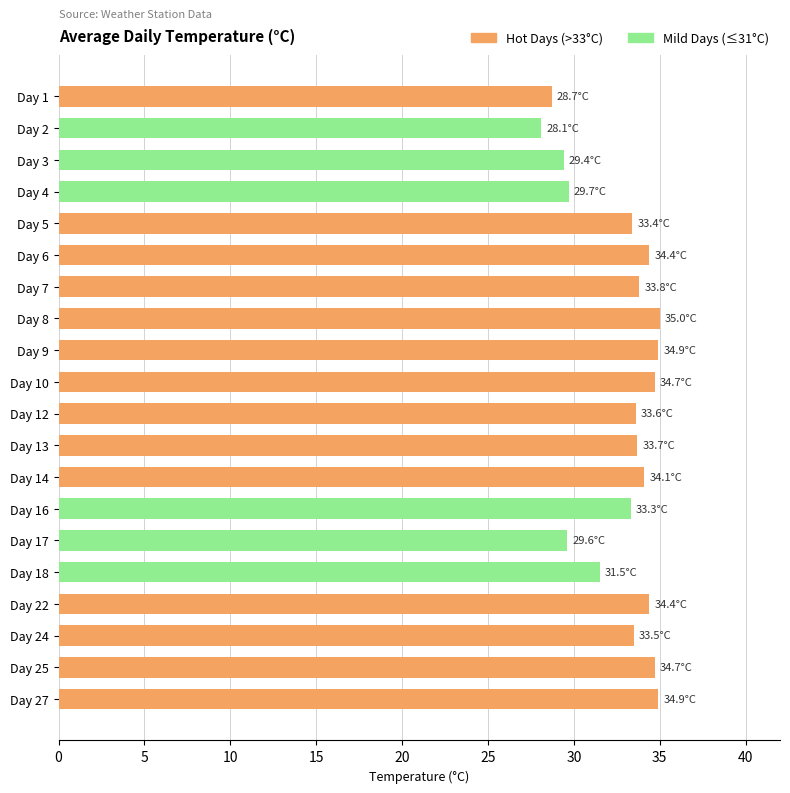

Between Day 10 and Day 24, which is larger?

Day 10